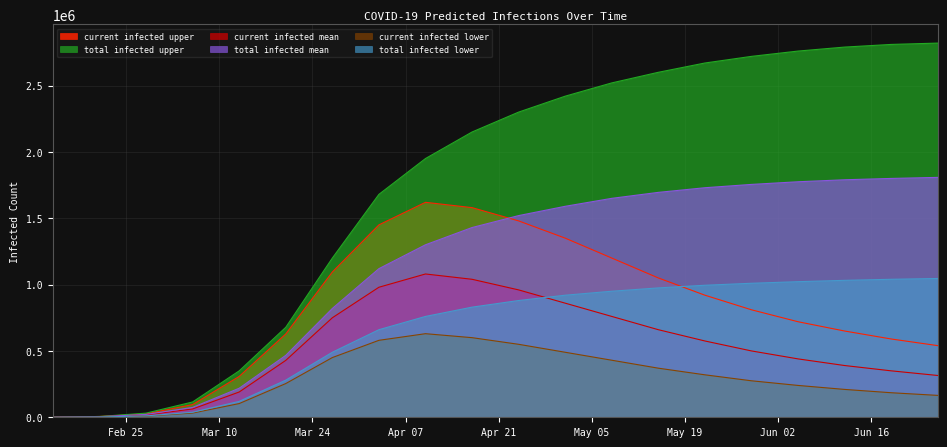

Does the chart display data point markers on the line(s)?

No